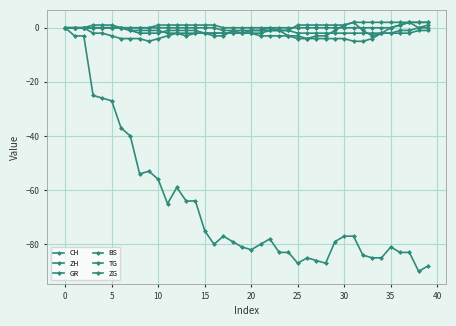

What is the value of the TG point at the 30th from the left?

1